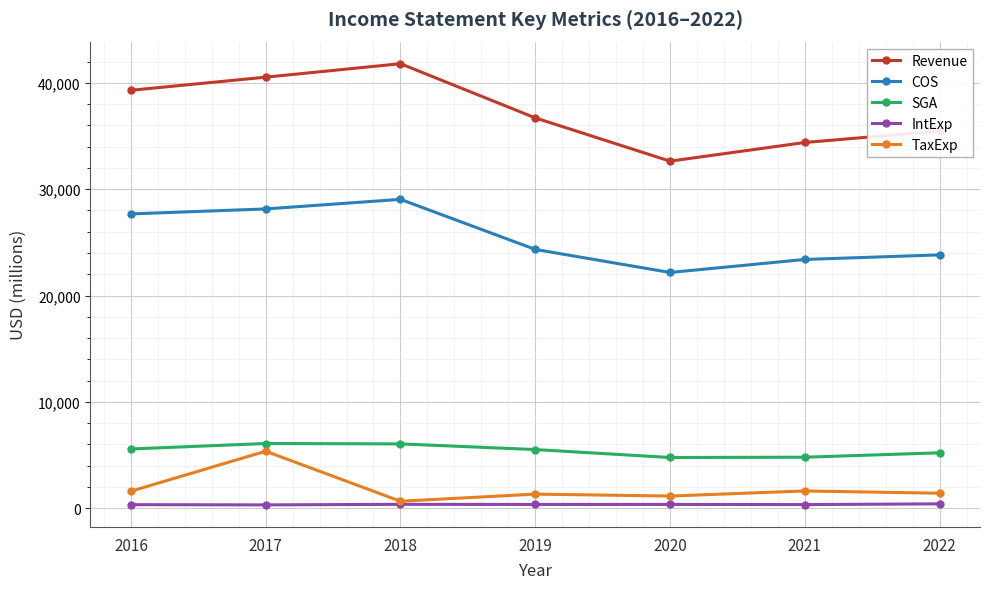

What is the value of the COS point at the 6th from the left?

23394